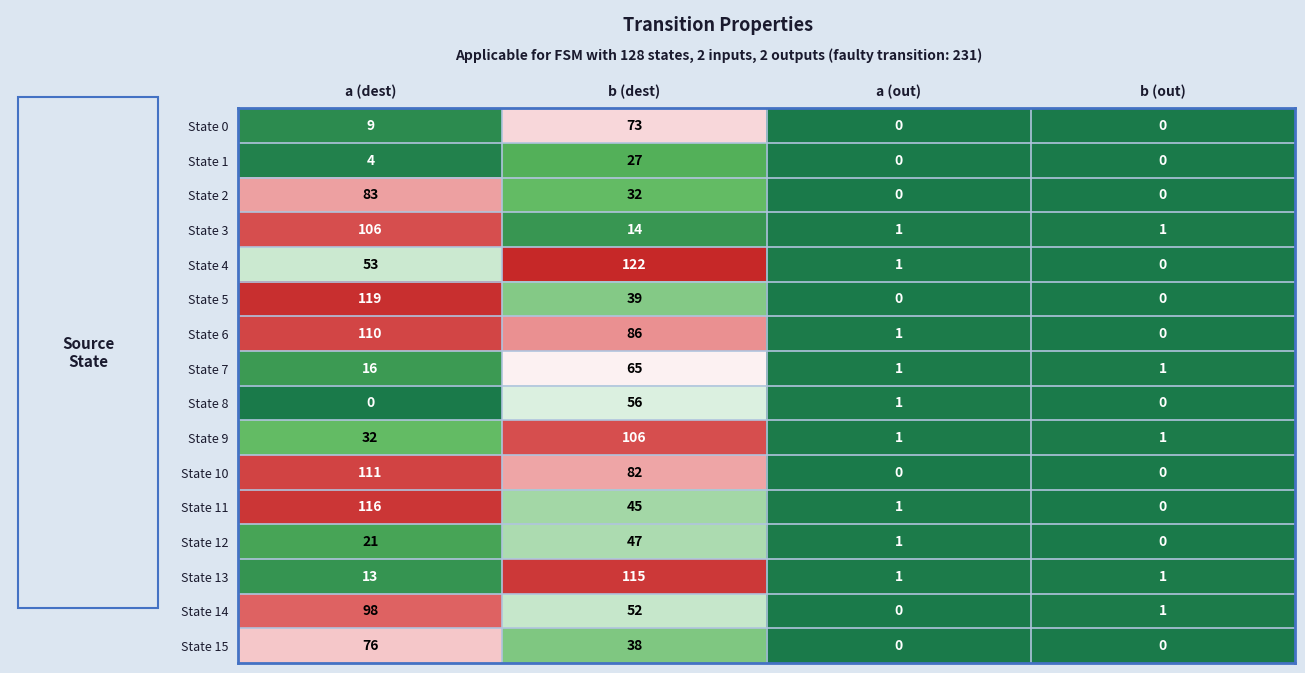

Rank the series at a (dest) from highest to lowest value.

State 5, State 11, State 10, State 6, State 3, State 14, State 2, State 15, State 4, State 9, State 12, State 7, State 13, State 0, State 1, State 8